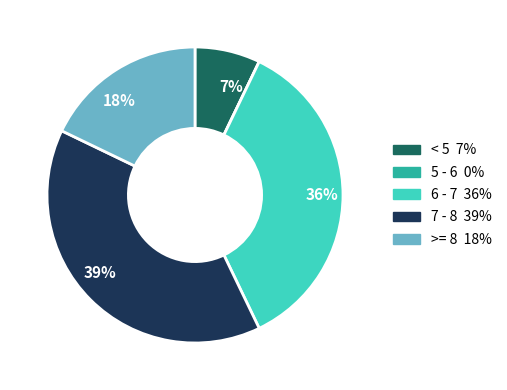

To the nearest percent, what is the difference between the largest and smallest slice percentages?

39%